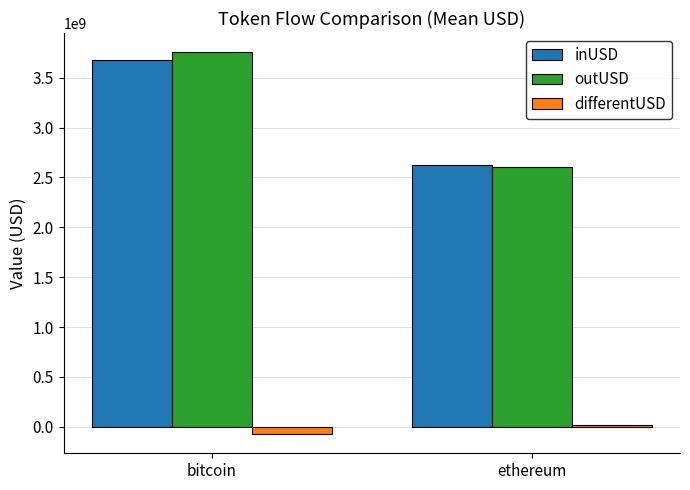

What is the value of the differentUSD bar at the 2nd from the left?

14950032.4